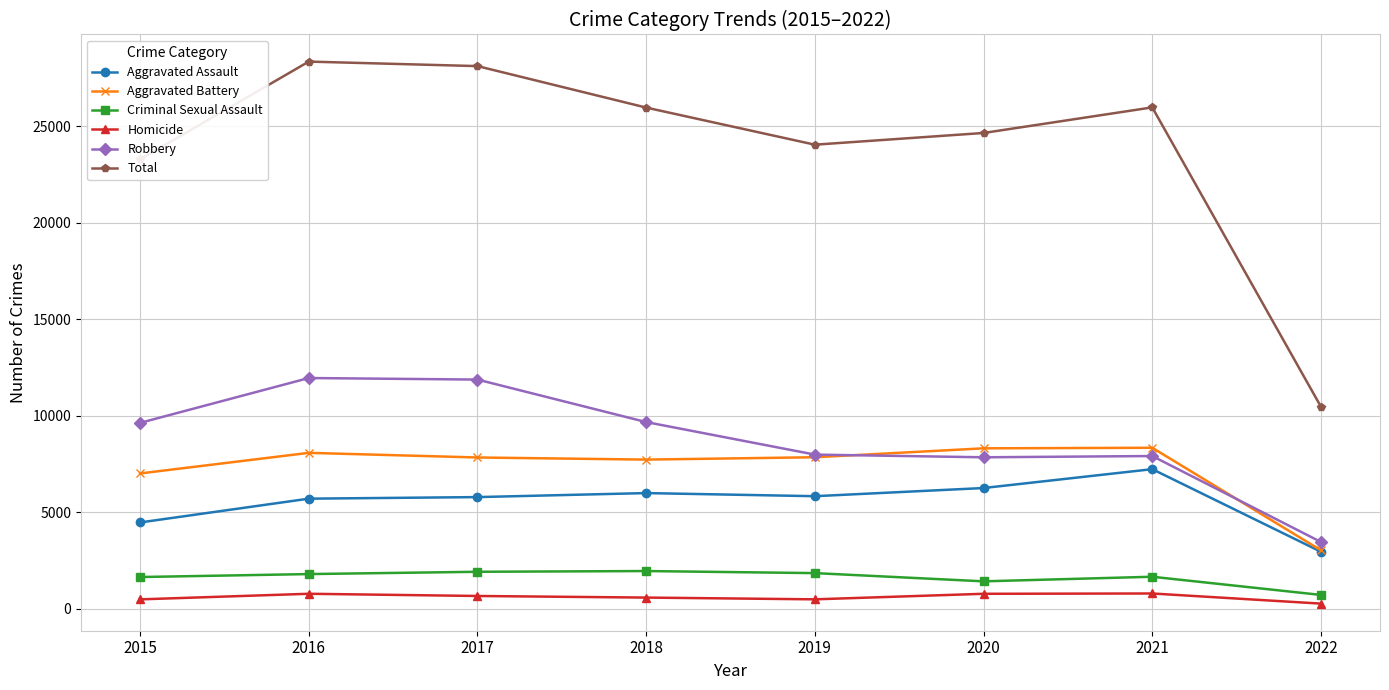

In Criminal Sexual Assault, how many points are higher than both neighbors (excluding endpoints)?

2